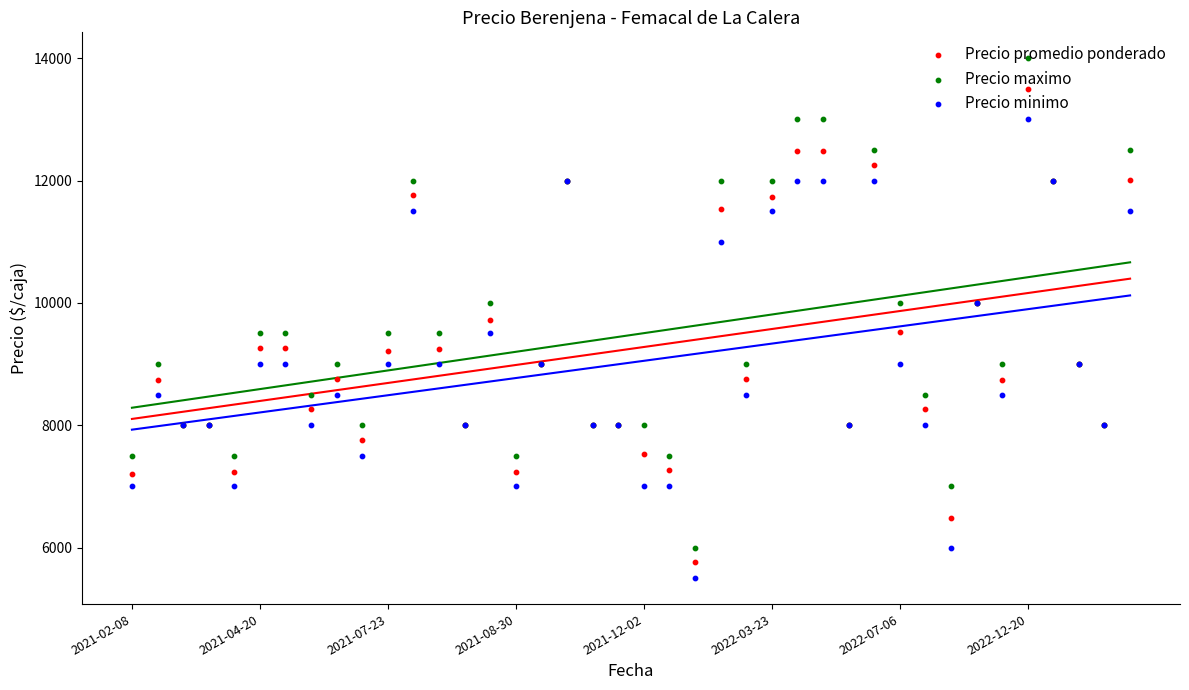

Which series reaches the maximum Y coordinate?

Precio maximo